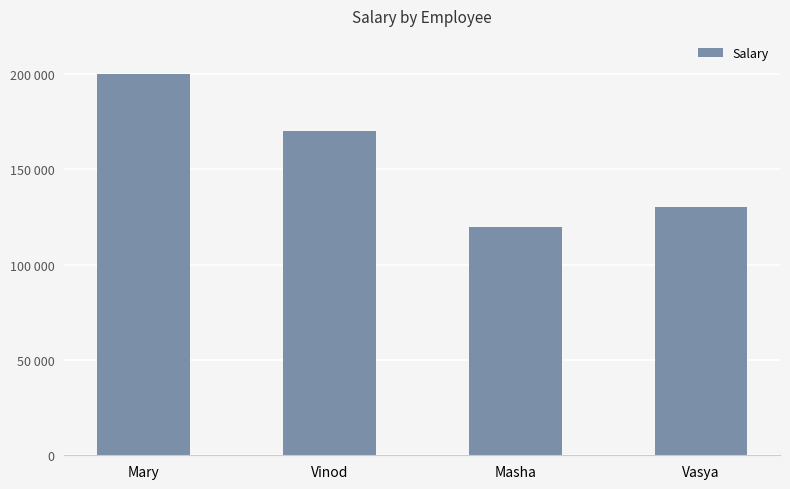

Rank the categories by value from highest to lowest.

Mary, Vinod, Vasya, Masha